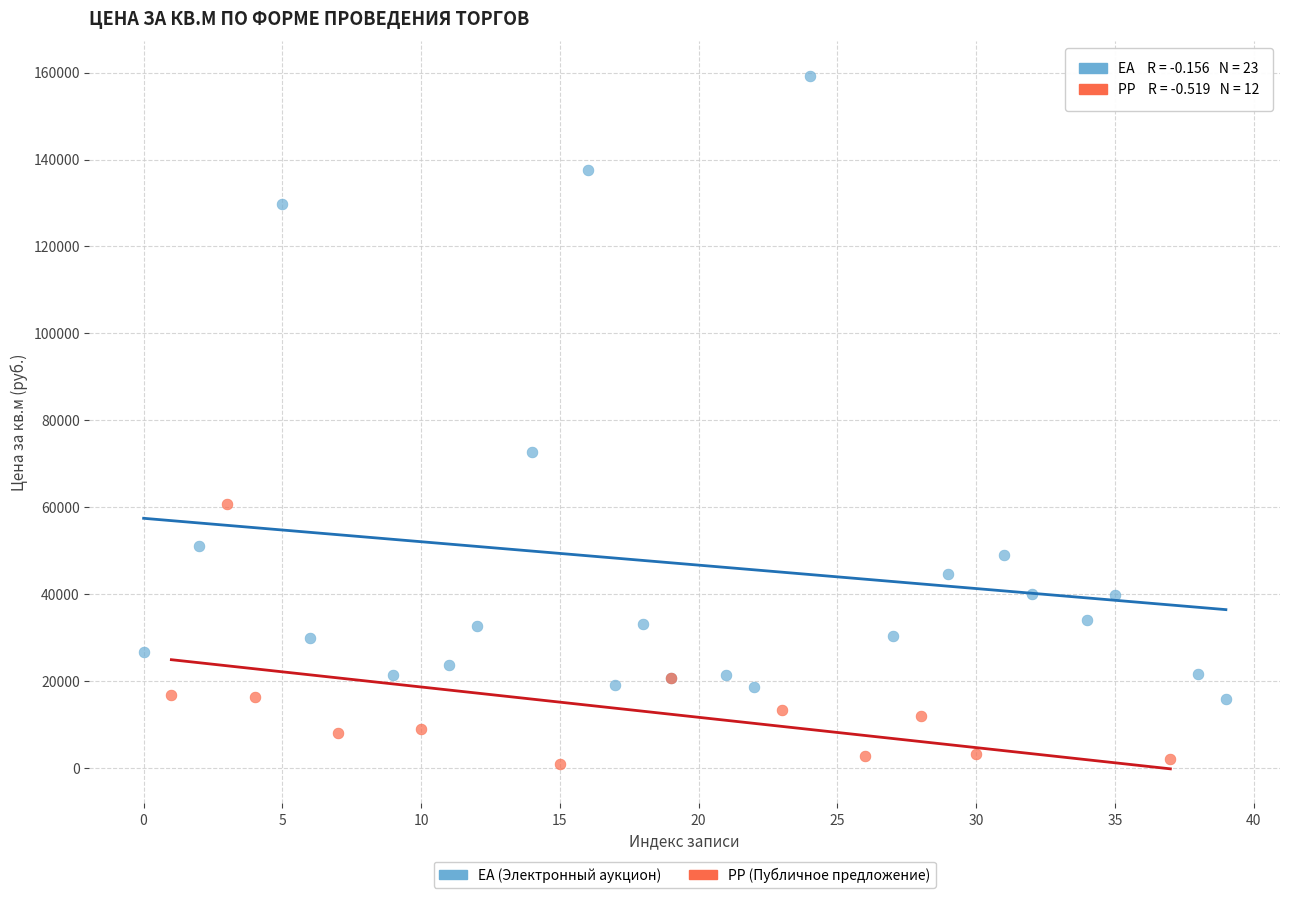

Which series reaches the maximum Y coordinate?

EA (Электронный аукцион)